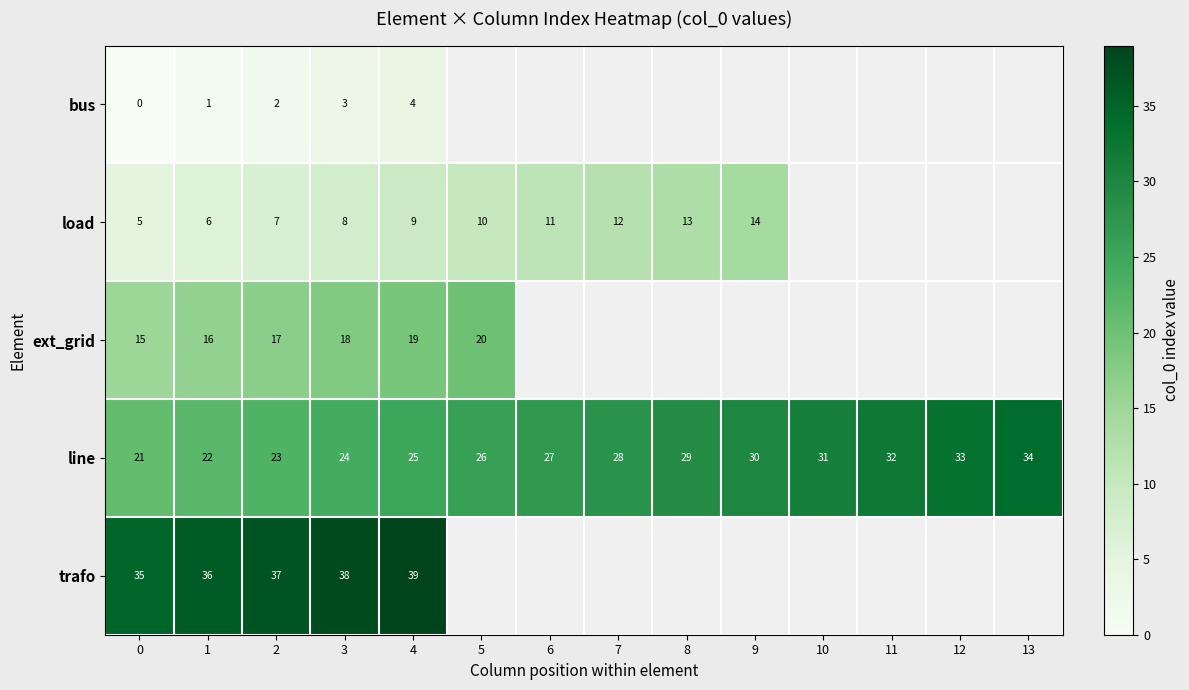

What is the difference between the load values at 8 and 2?

6